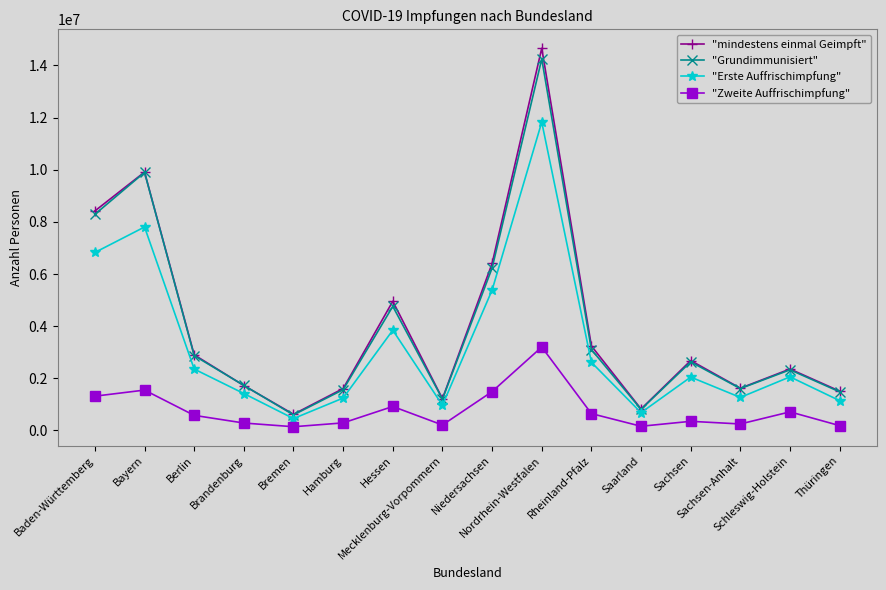

True or false: "Grundimmunisiert" has a value of 6229532 at Niedersachsen.

True